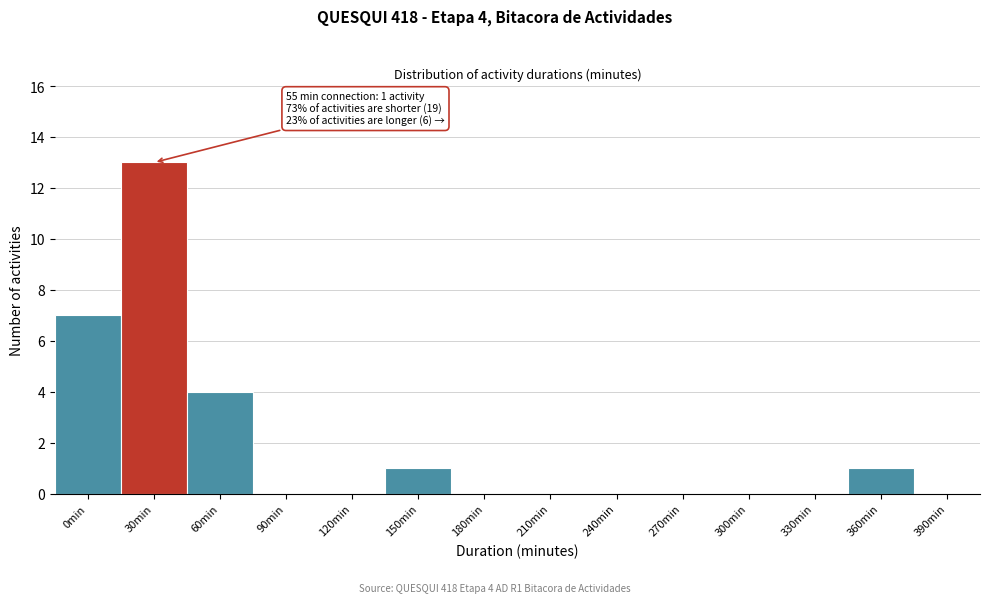

Reading left to right, transcribe all the data shown in this chart.

0min=7	30min=13	60min=4	90min=0	120min=0	150min=1	180min=0	210min=0	240min=0	270min=0	300min=0	330min=0	360min=1	390min=0